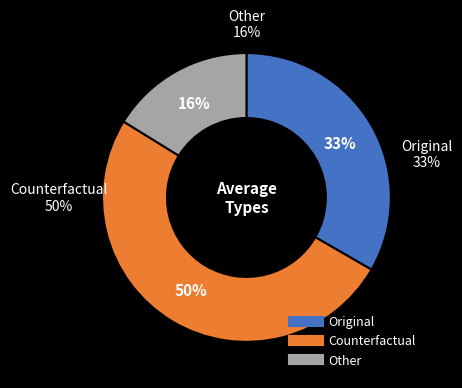

To the nearest percent, what portion does Counterfactual represent?

50%